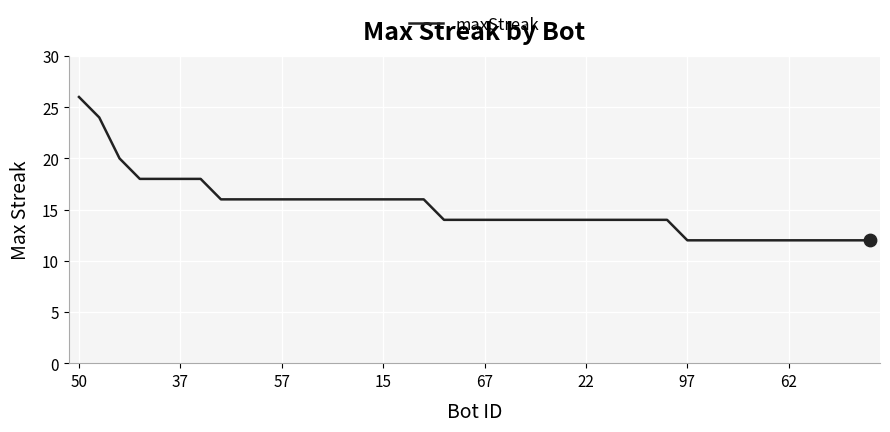

What is the maximum value shown in the chart?

26